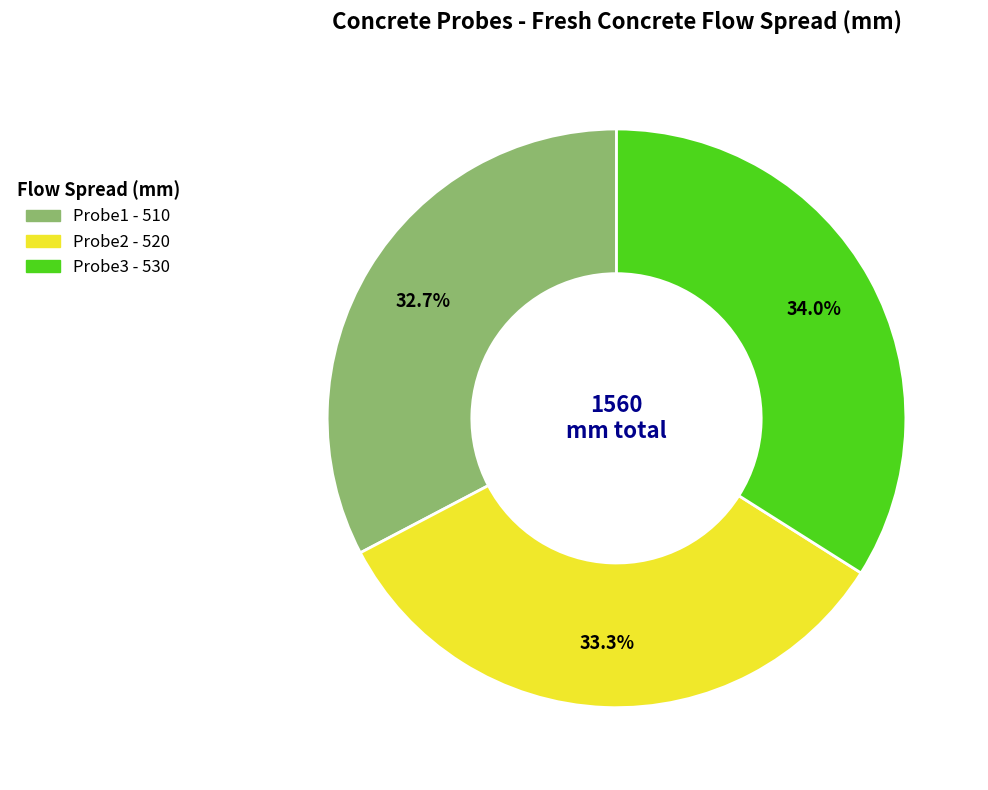

What is the smallest slice in the pie chart?

Probe1